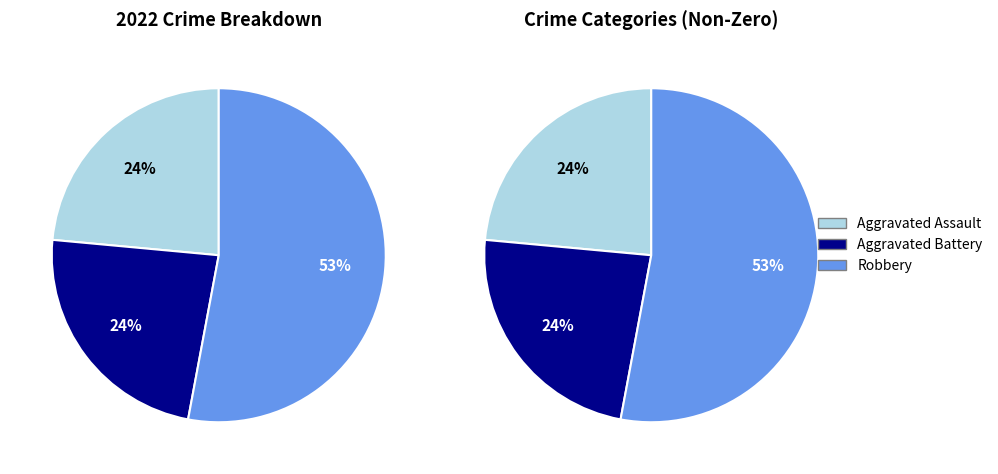

Is it true that Criminal Sexual Assault is 8% of the pie?

False